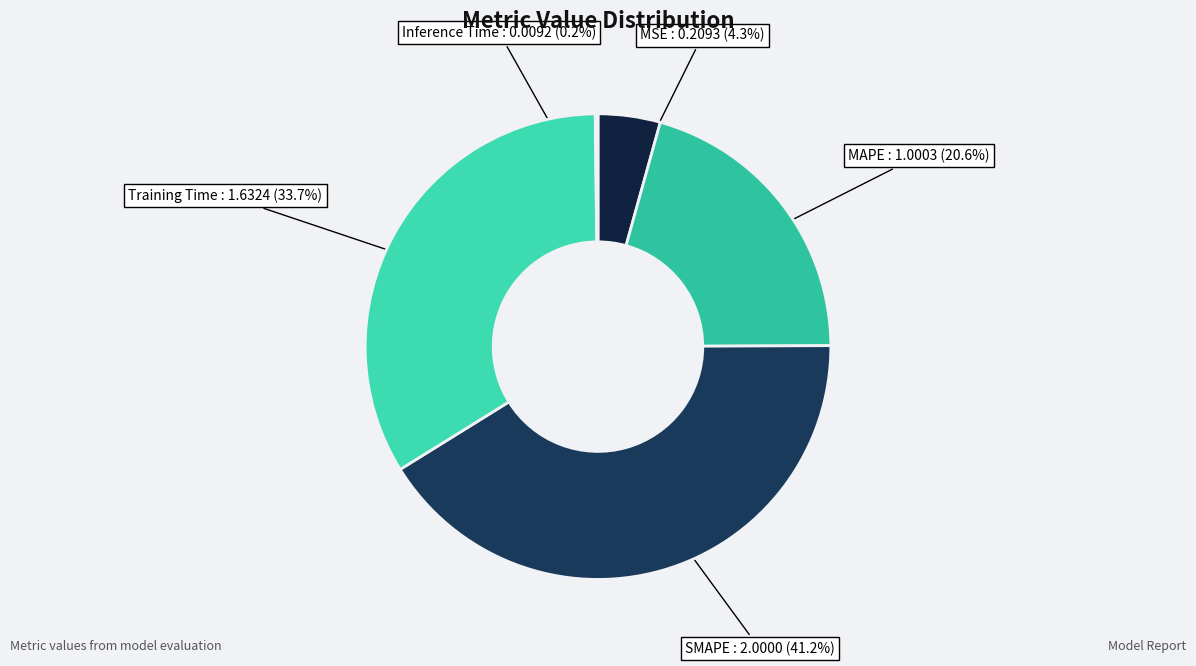

What is the total percentage of MAPE and Training Time?

54.3%